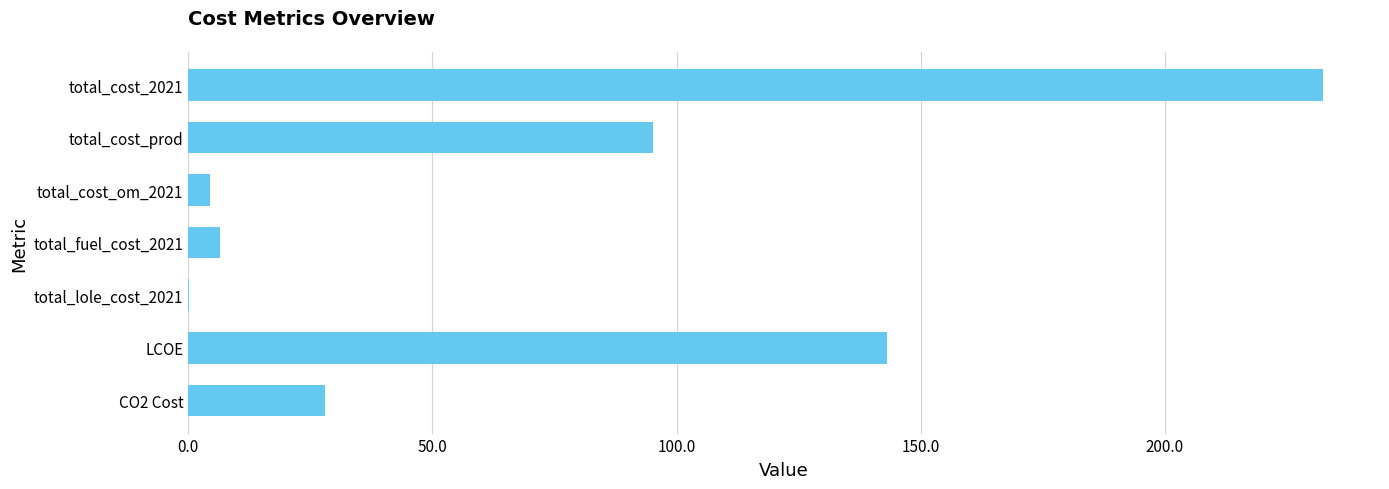

At which label is the value closest to 116?

total_cost_prod